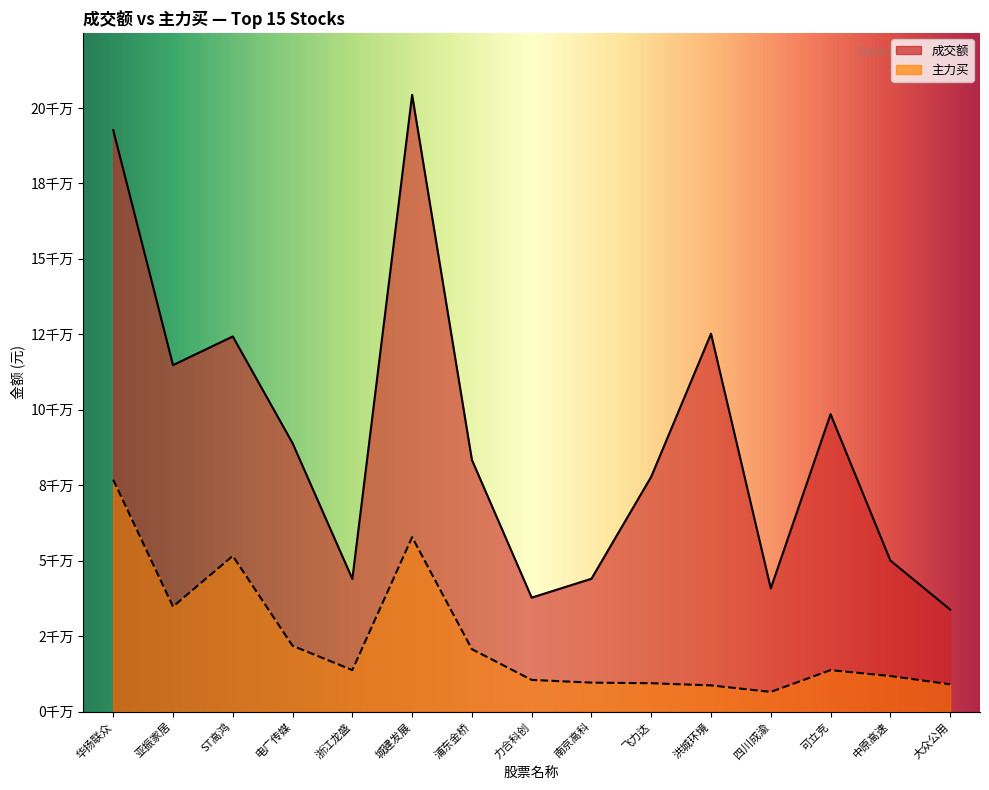

True or false: 成交额 and 主力买 intersect in this chart.

False